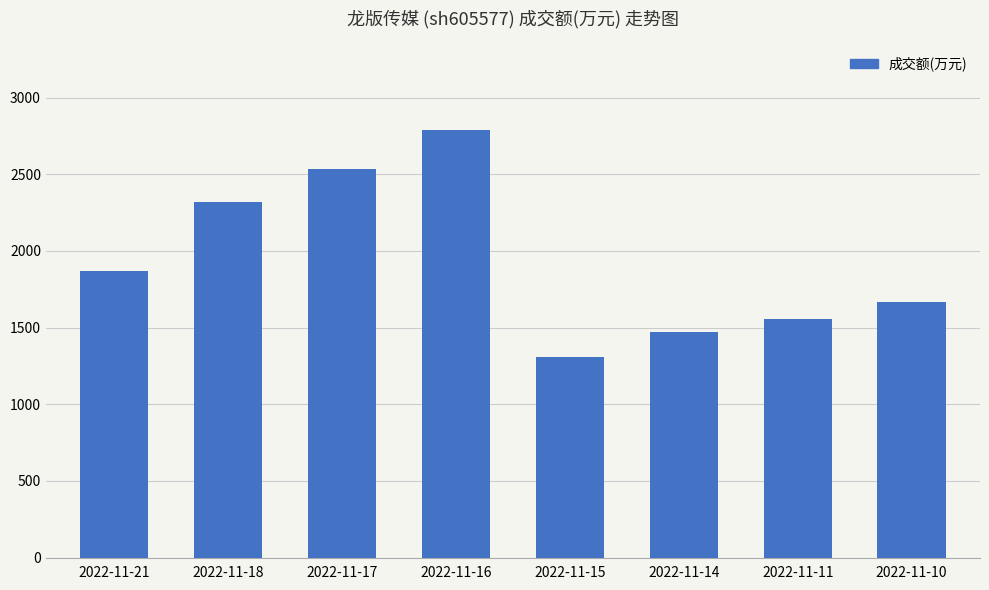

Are the bars horizontal?

No